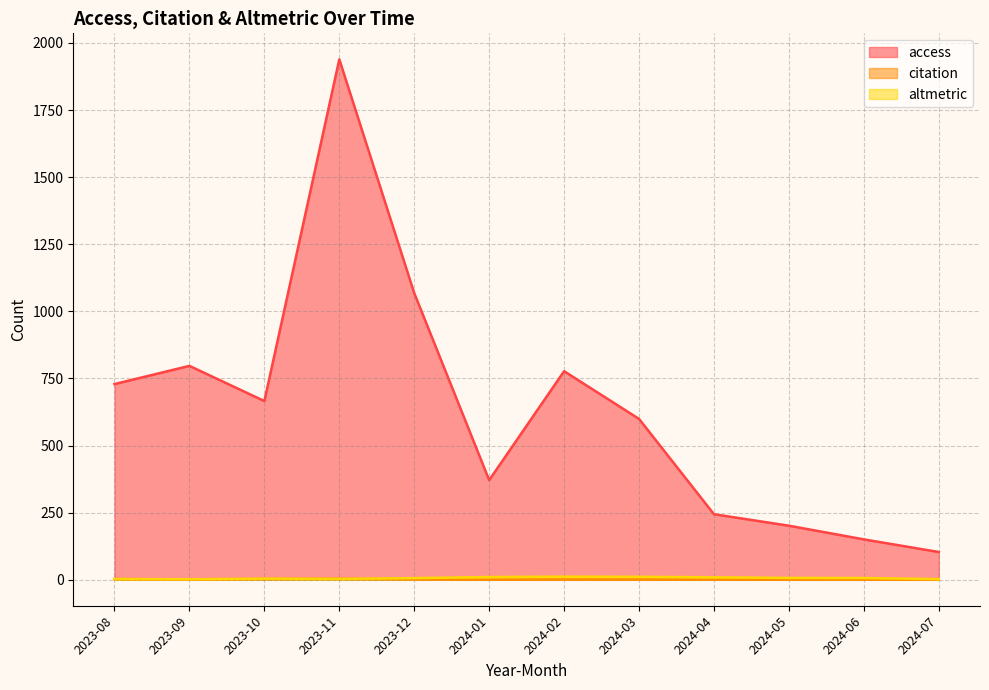

How many interior local peaks does the access series have?

3